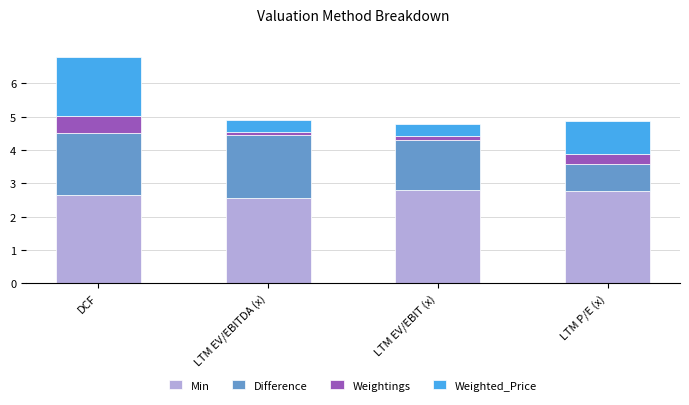

Reading right to left, transcribe the values for Min.

2.8	2.8	2.6	2.6